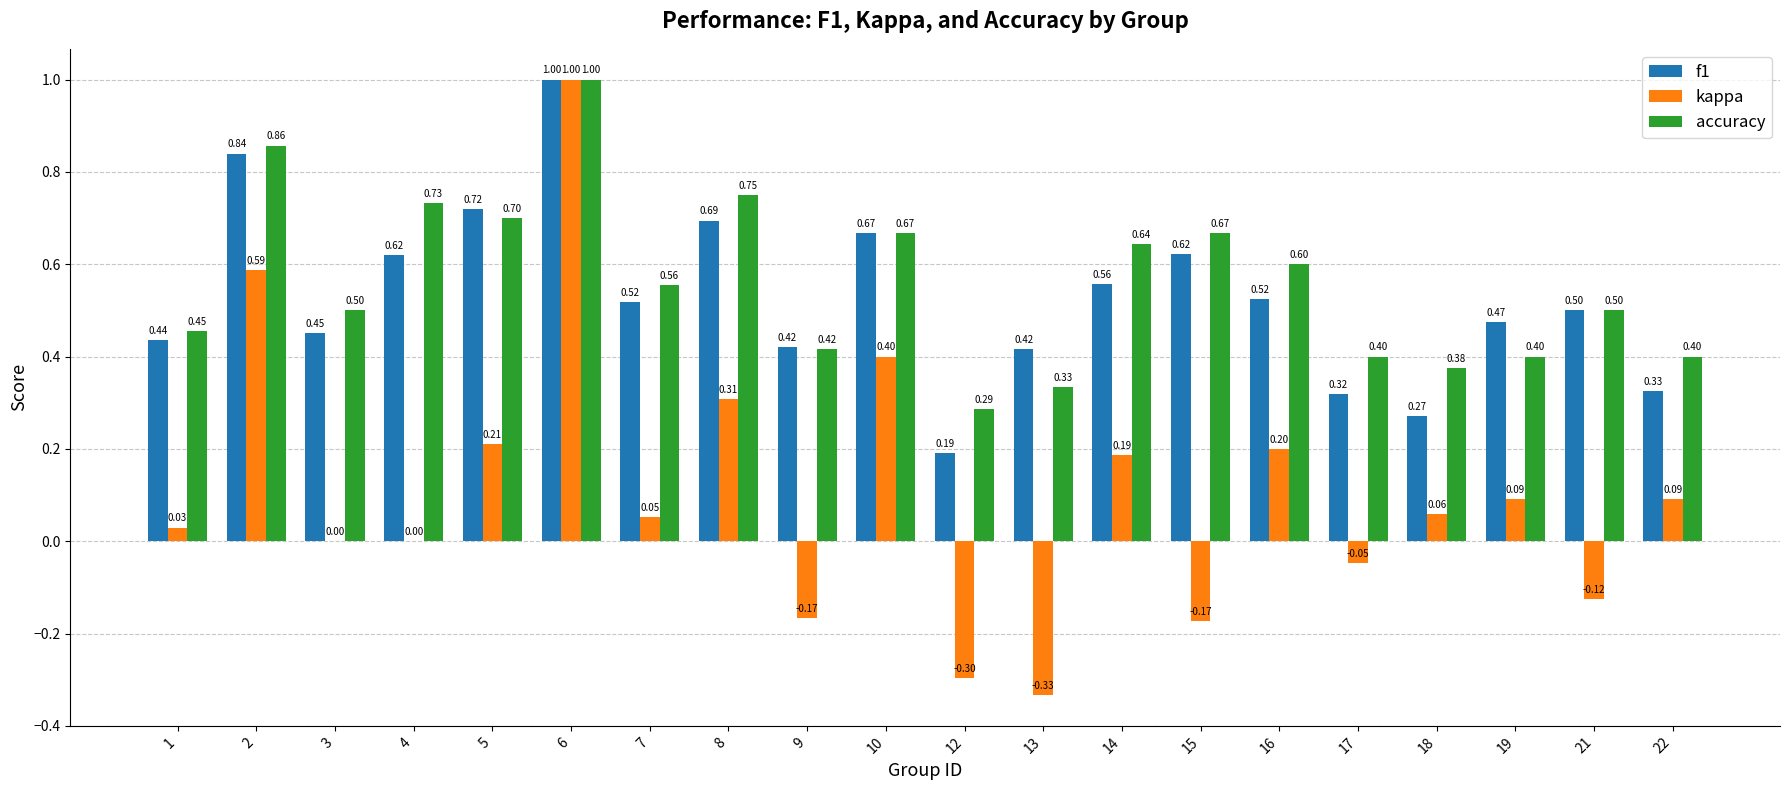

Which series has the largest total across all categories?

accuracy